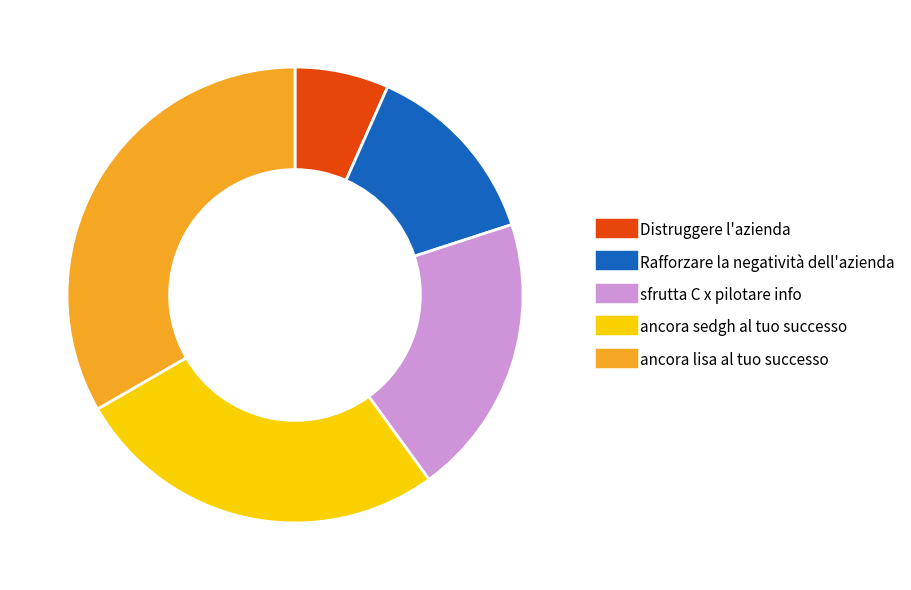

Which has a higher value, sfrutta C x pilotare info or ancora sedgh al tuo successo?

ancora sedgh al tuo successo